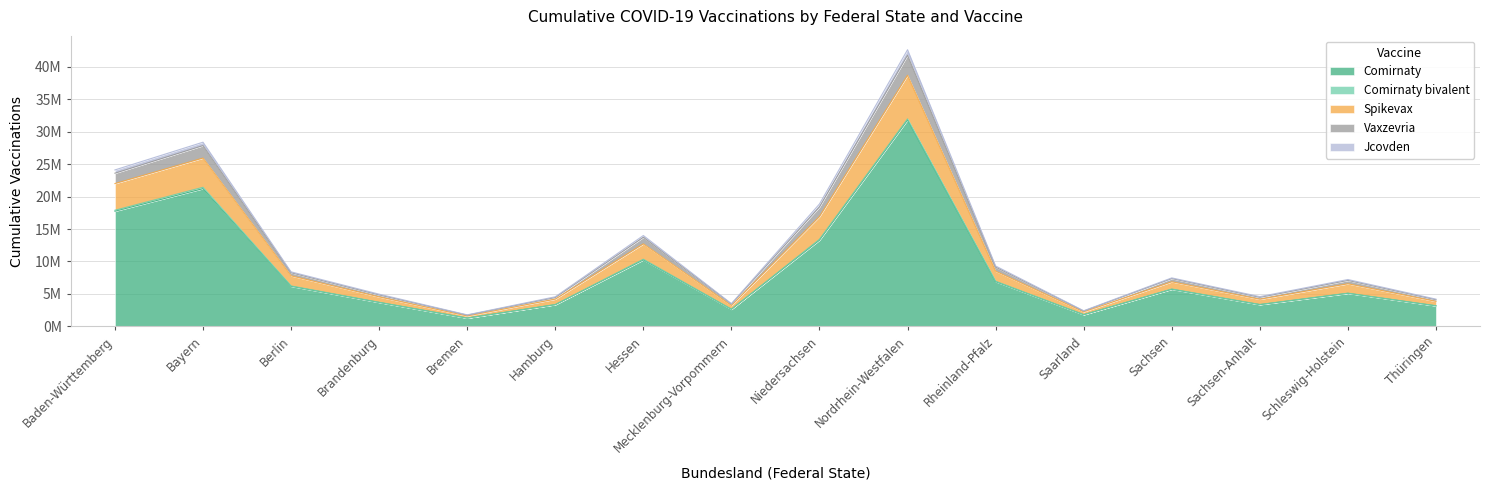

Does the chart display data point markers on the line(s)?

No